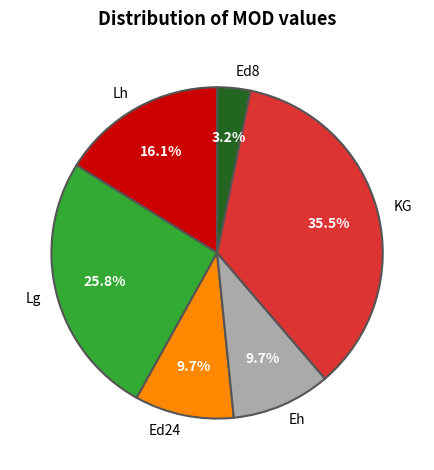

Is the sum of Lh and Ed8 greater than half?

No